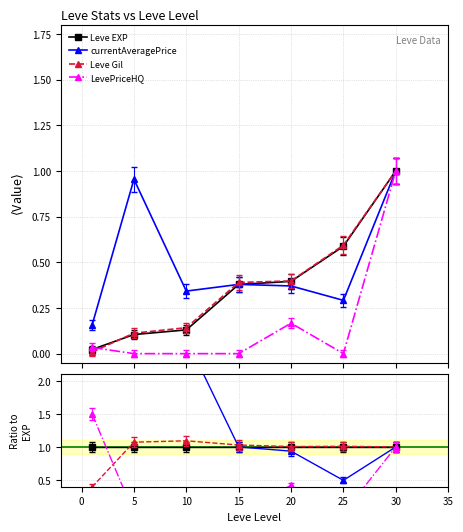

The Leve Gil series shows 0.6 at 10. True or false?

False